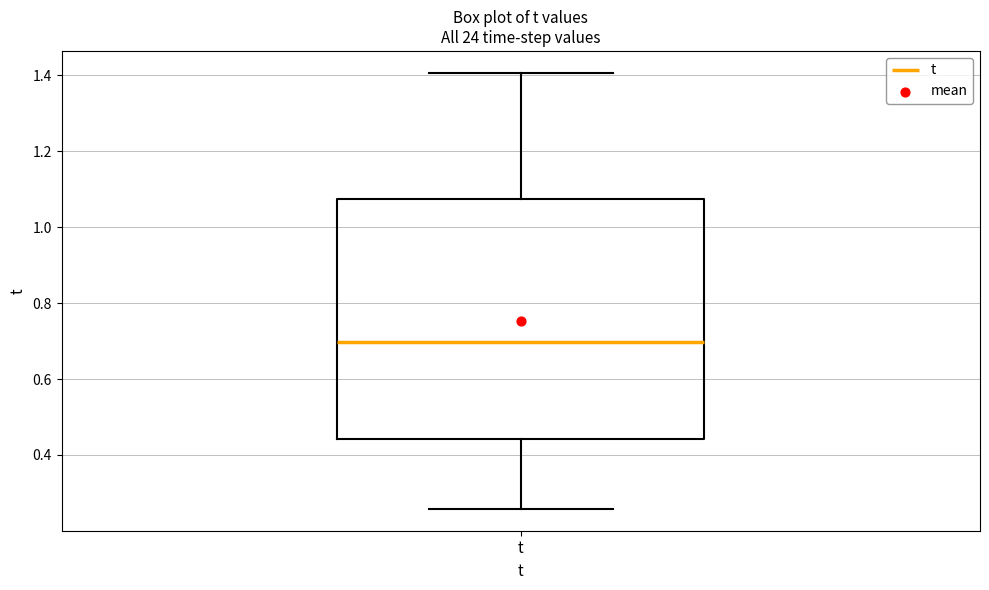

Transcribe this box plot: give where the median line is, the range the box spans, and where the two whiskers end, as read against the y-axis. The values are not printed on the chart, so give them approximately, as read against the axis.

median 0.70, box 0.44 to 1.08, whiskers 0.26 to 1.40